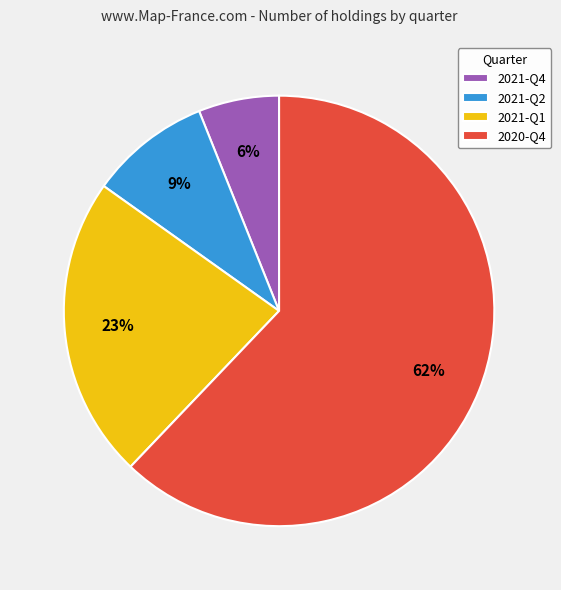

Do 2021-Q2 and 2021-Q1 together represent more than half of the pie?

No